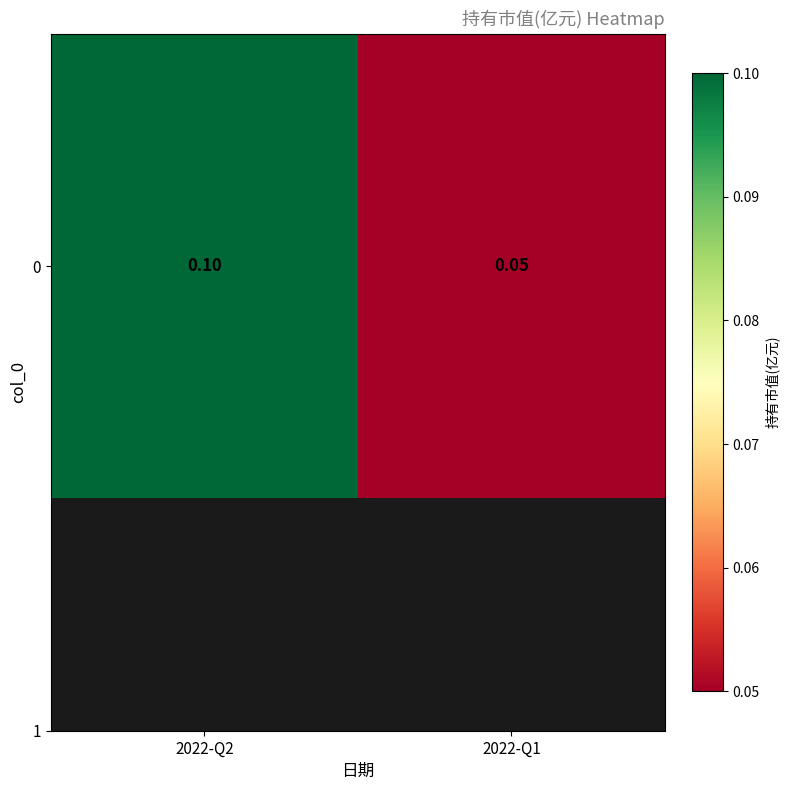

Rank the categories by value from lowest to highest.

2022-Q1, 2022-Q2